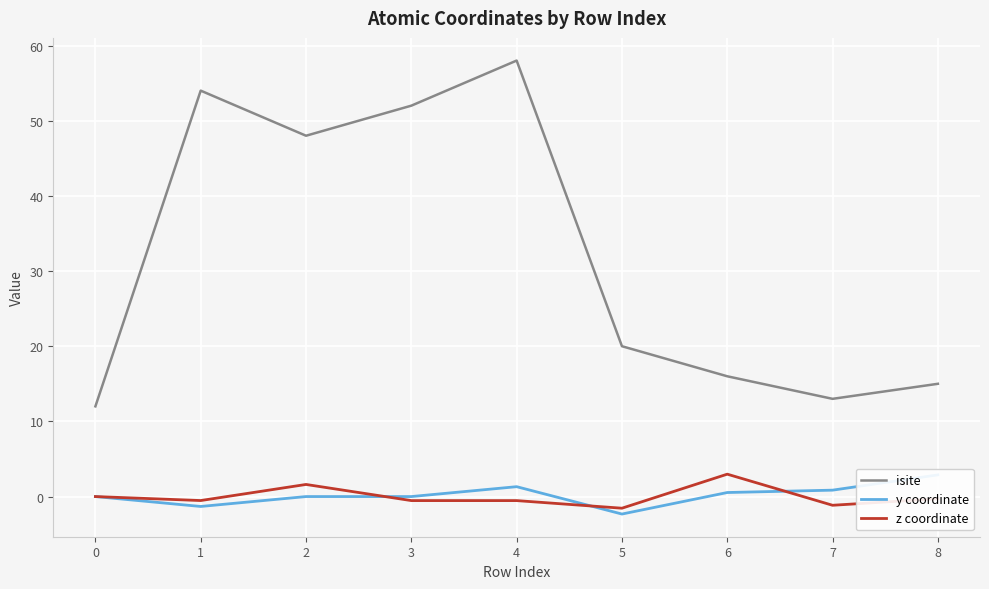

At 7, list the series in order from largest to smallest.

isite, y coordinate, z coordinate